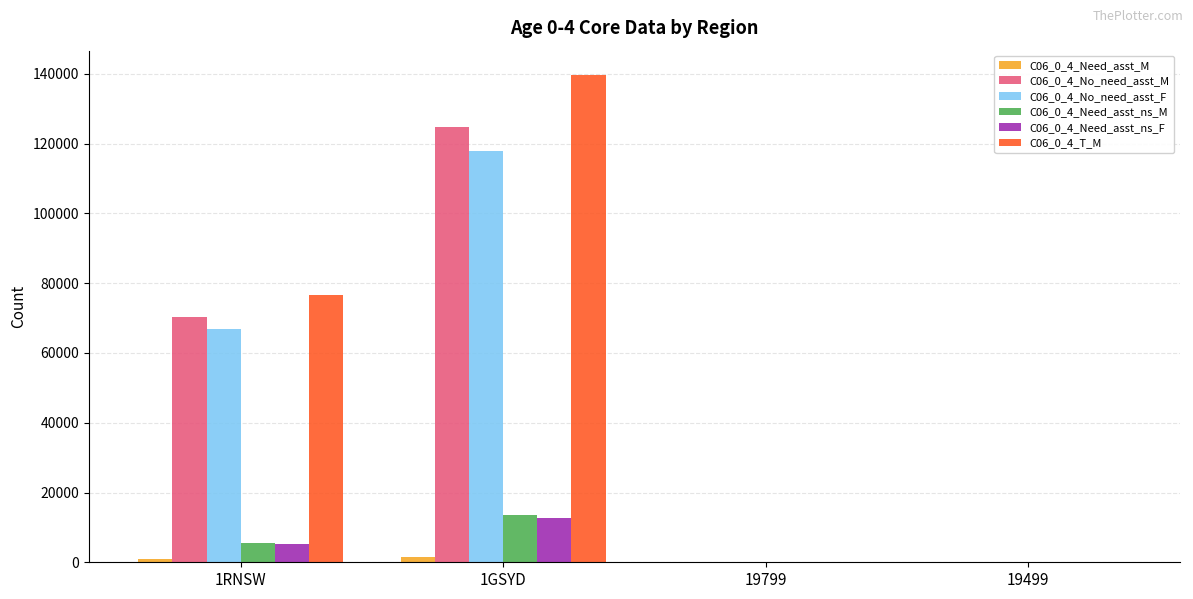

What is the average value of the C06_0_4_Need_asst_ns_F series?

4476